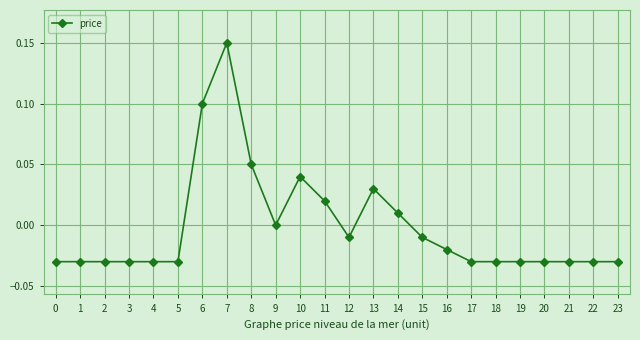

At which category does the chart reach its peak across all series?

7